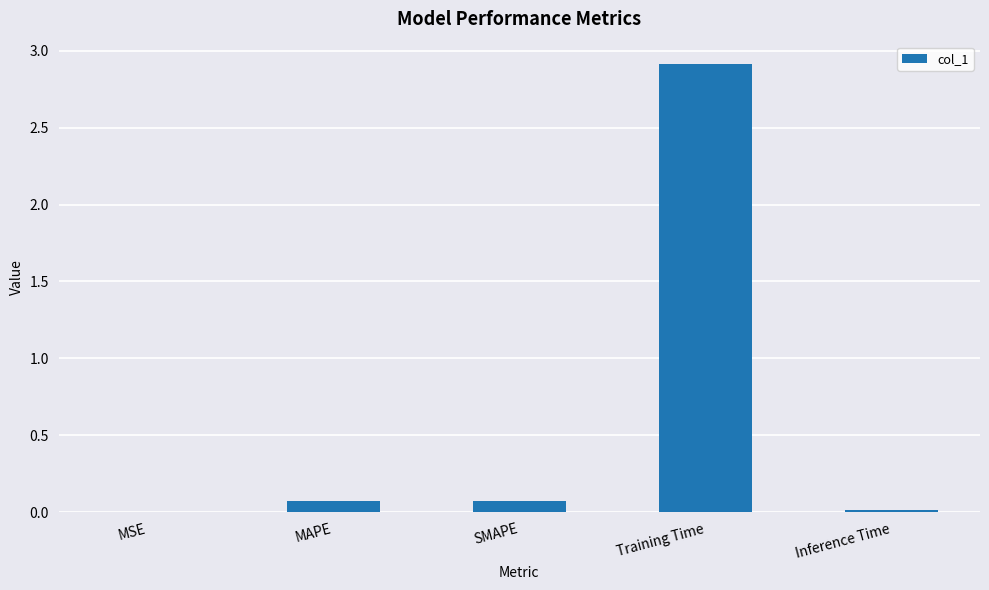

Which has a higher value, Inference Time or MAPE?

MAPE